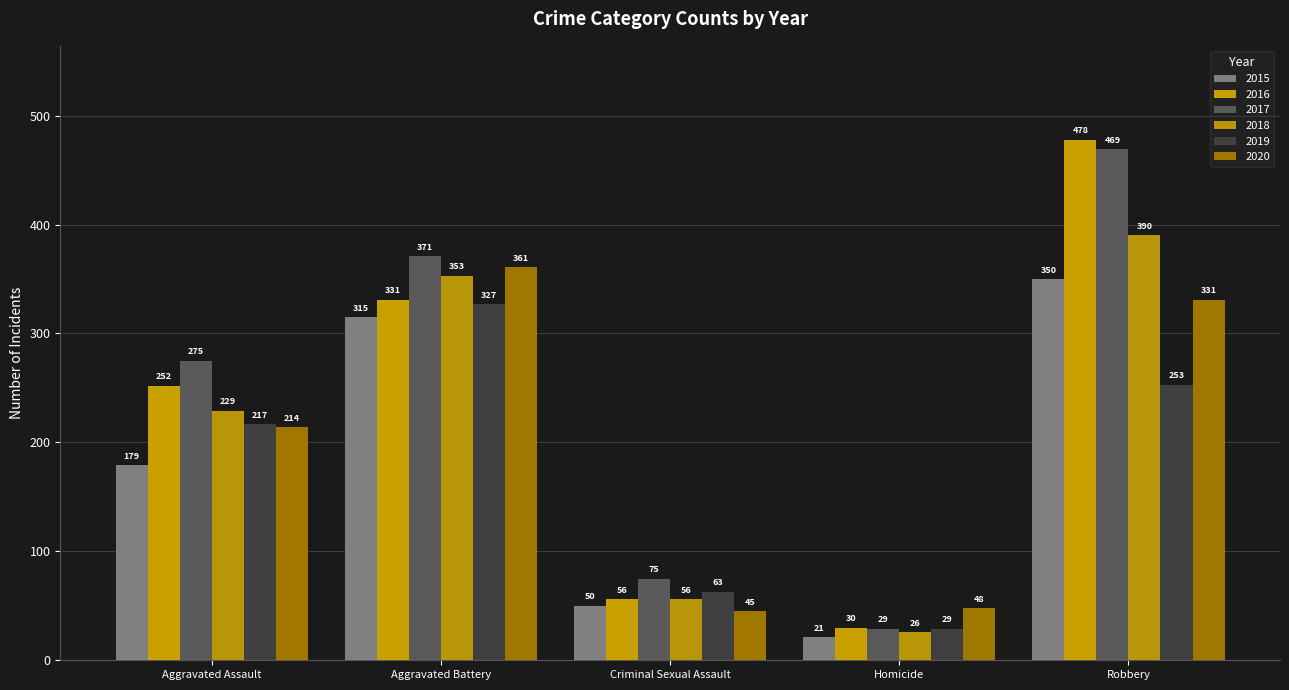

How many values in the 2019 series are below 217?

2